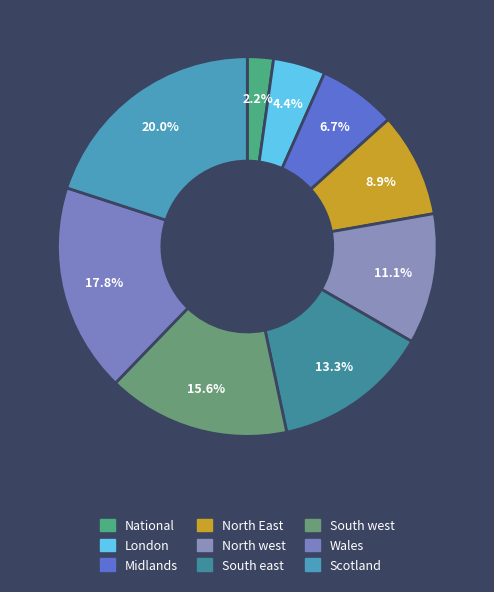

Rank the categories by value from lowest to highest.

National, London, Midlands, North East, North west, South east, South west, Wales, Scotland